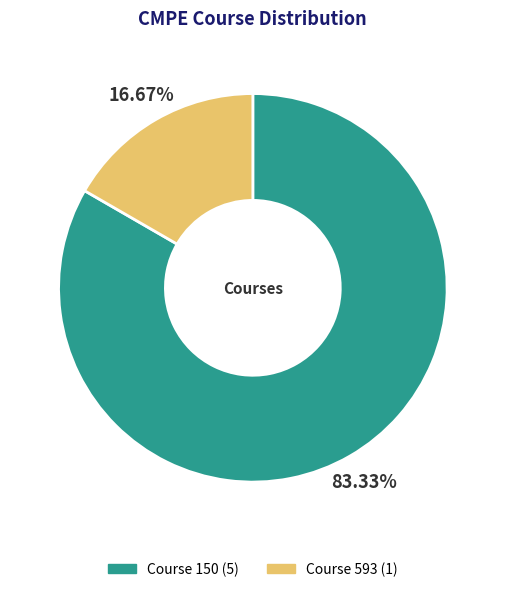

Is there a majority slice in this chart?

Yes